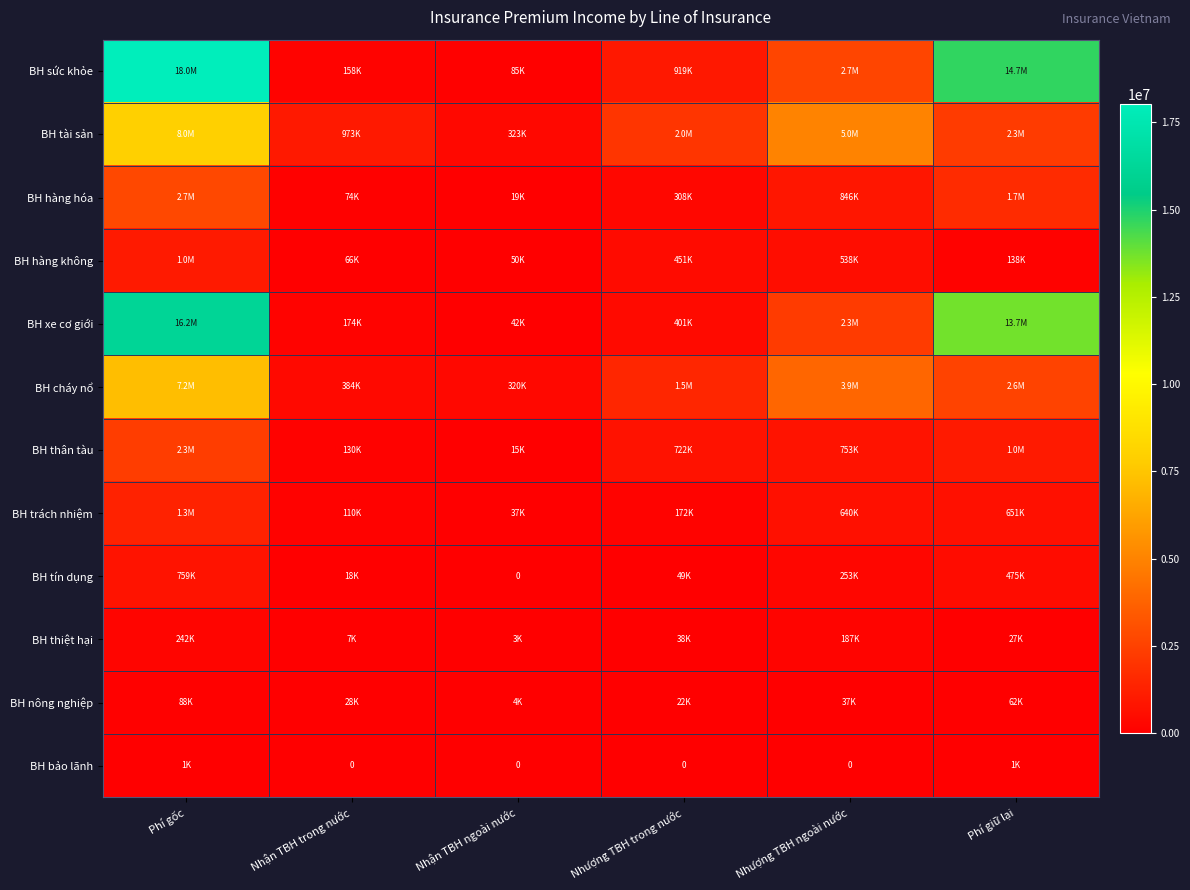

True or false: BH hàng hóa has a value of 2746887.2 at Phí gốc.

True